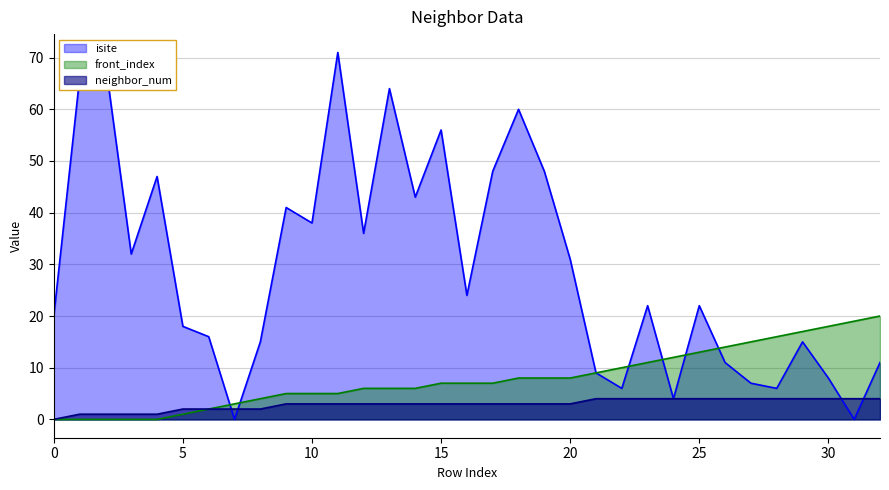

Which series has the largest range (max minus min)?

isite